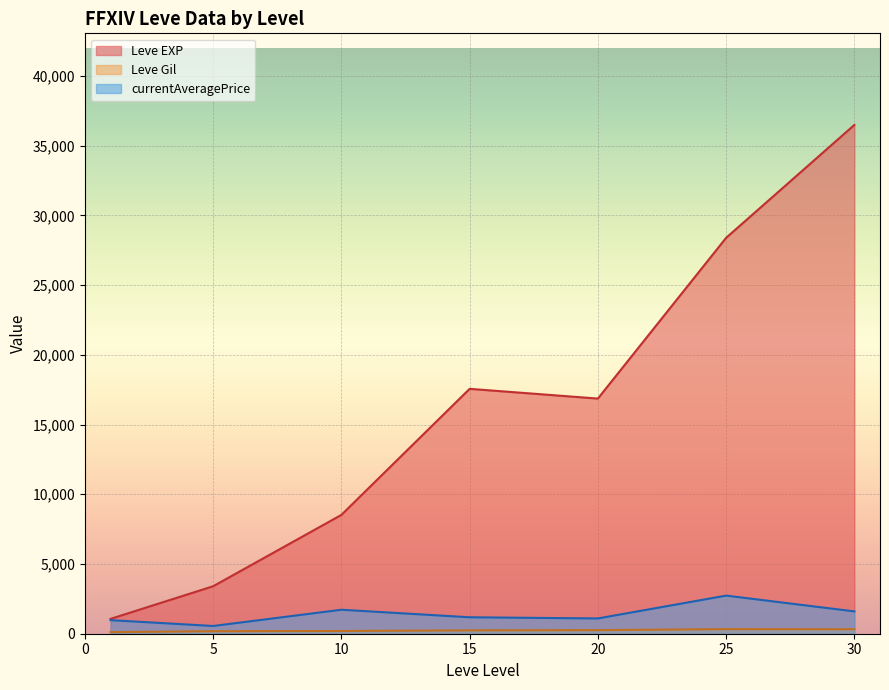

Which series changed the most between 1 and 30?

Leve EXP